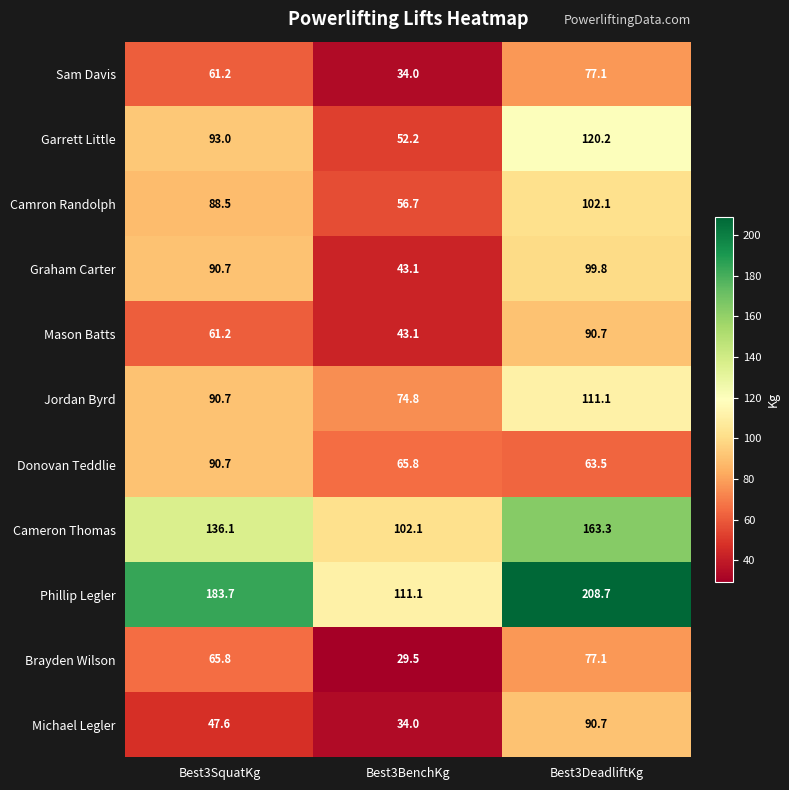

Rank the categories by Cameron Thomas value from lowest to highest.

Best3BenchKg, Best3SquatKg, Best3DeadliftKg